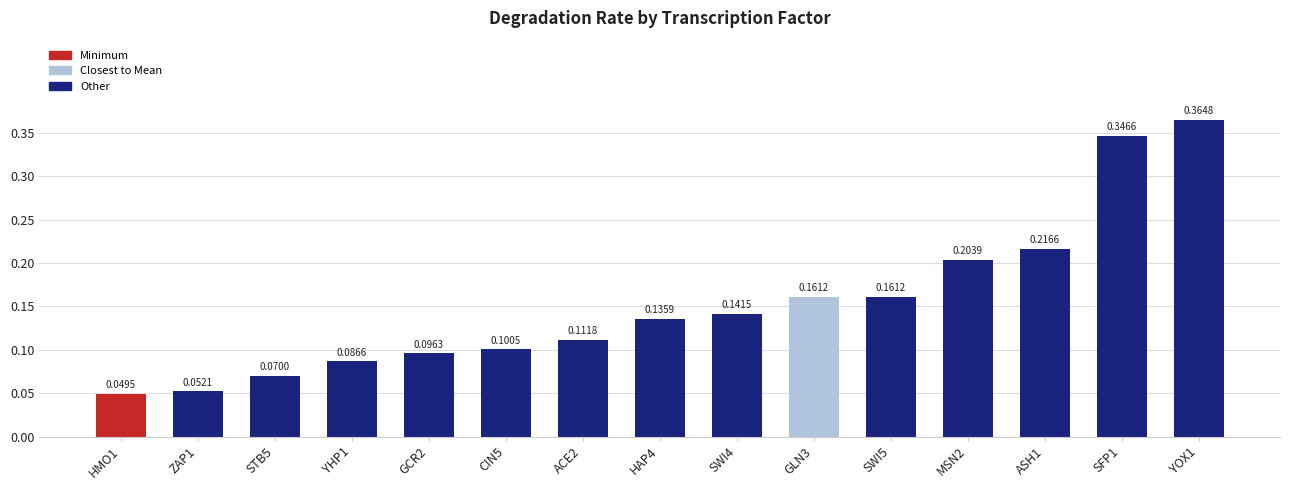

Is it true that the value at YHP1 is 0.1?

True